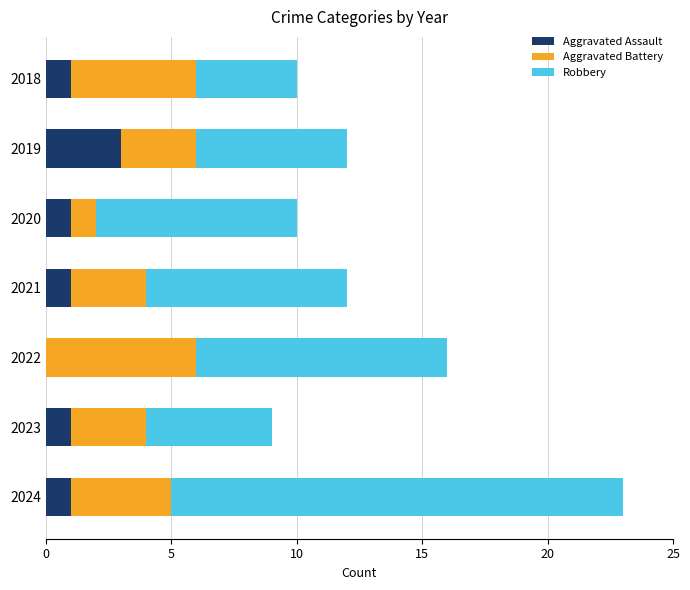

At which category is the sum across all series the highest?

2024